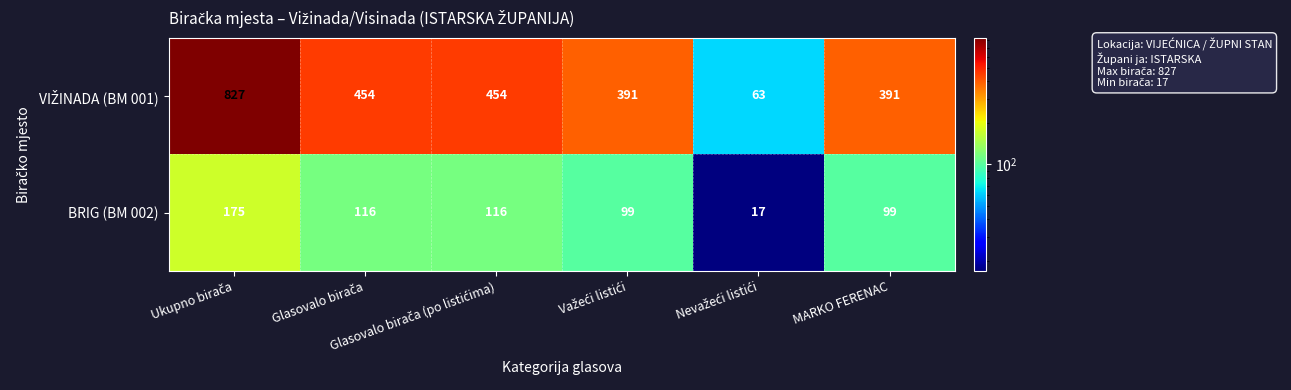

How many BRIG (BM 002) values are between 99 and 116?

4